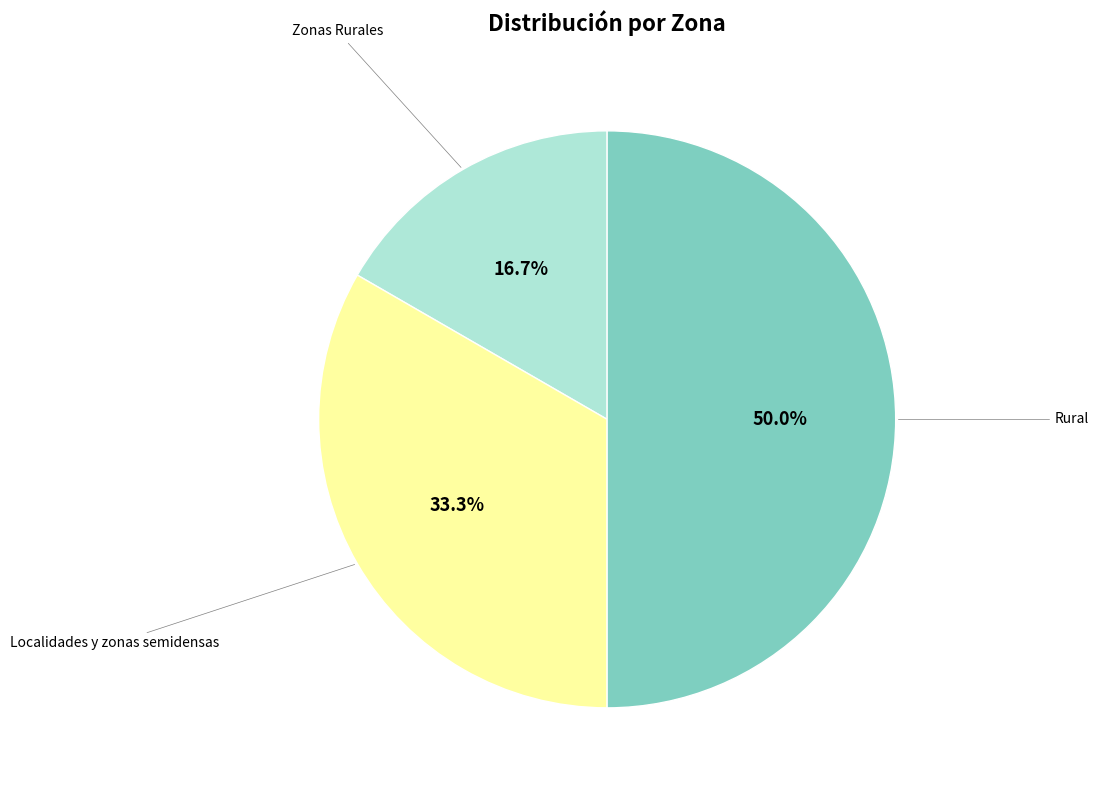

How many segments does this pie chart have?

3